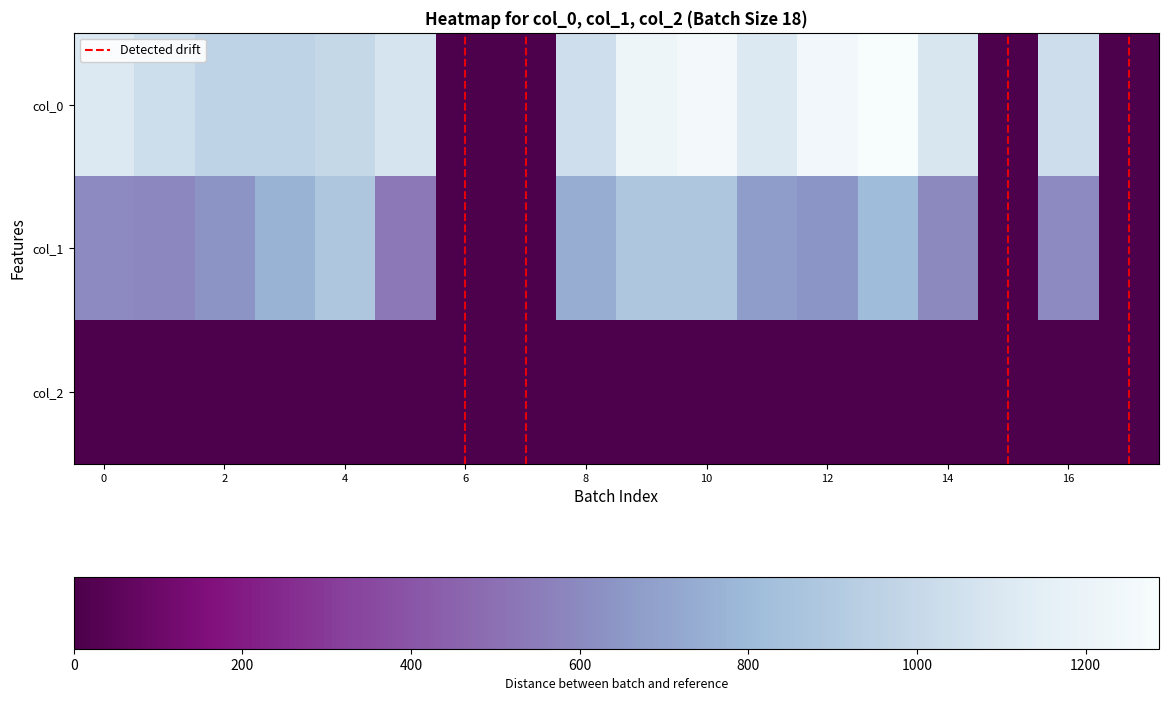

At which category is the sum across all series the highest?

10